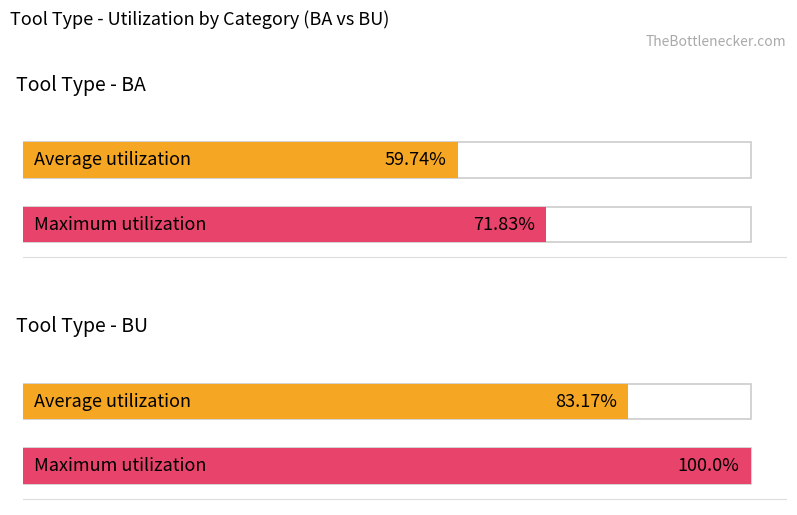

List the labels in order of Average utilization value, largest first.

BU, BA